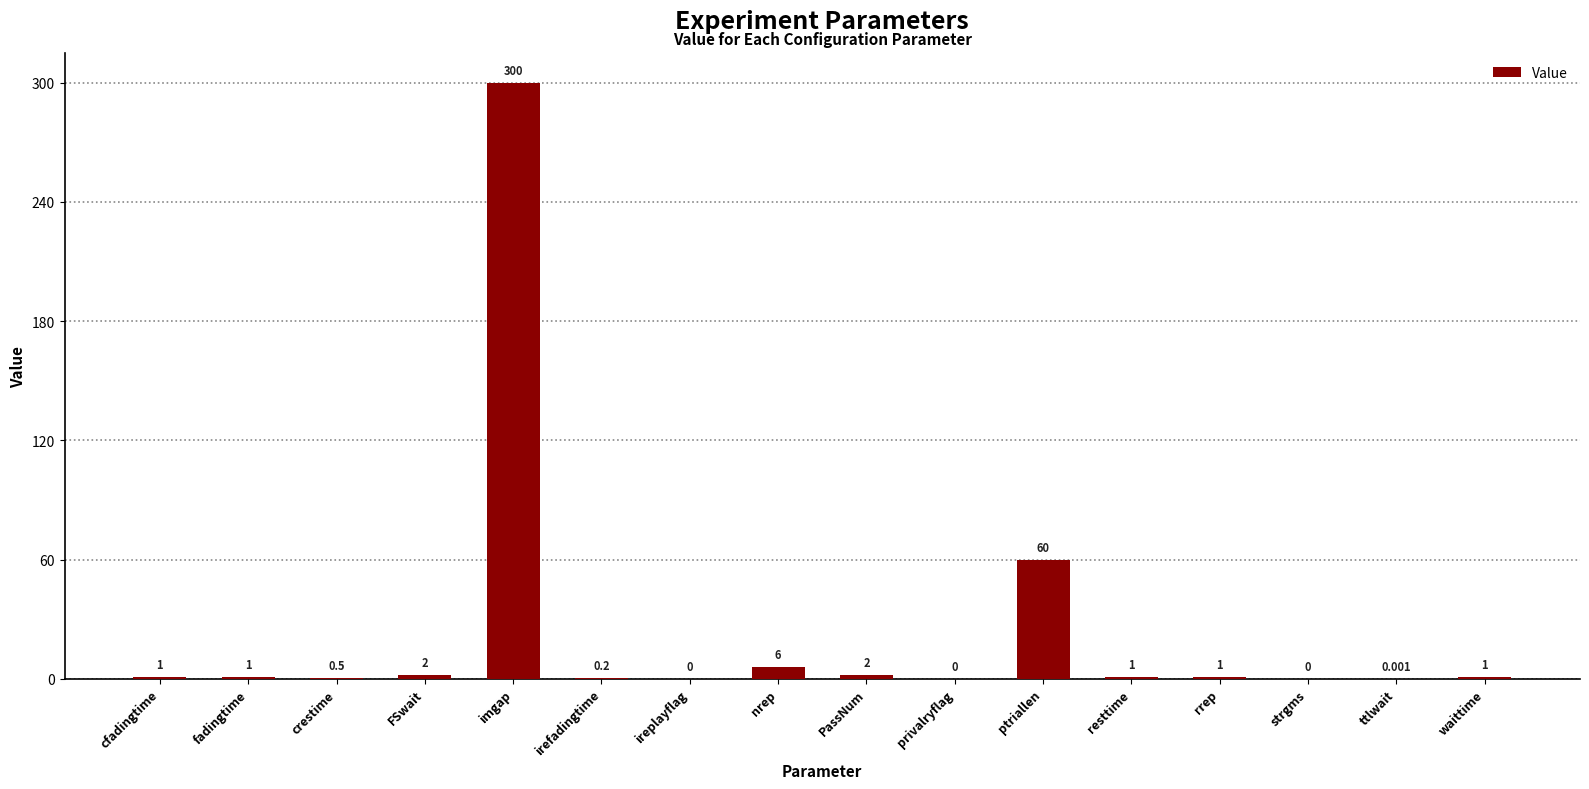

Which has a higher value, ireplayflag or rrep?

rrep